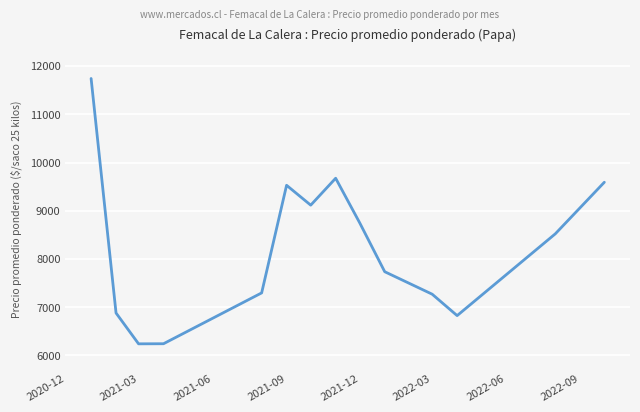

What is the difference between the maximum and minimum values?

5501